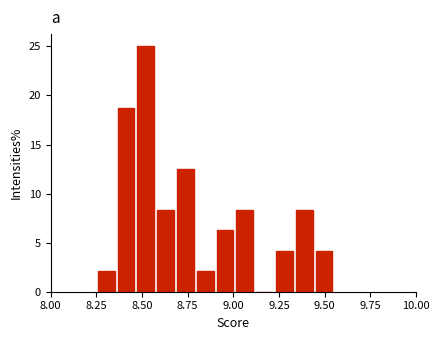

Read against the x-axis, roughly where is the centre of the tallest bar?

8.50